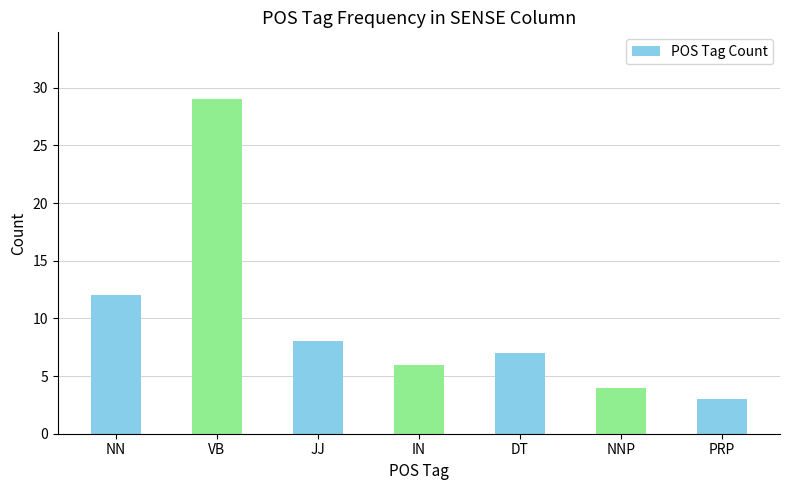

How many data points are less than 7?

3